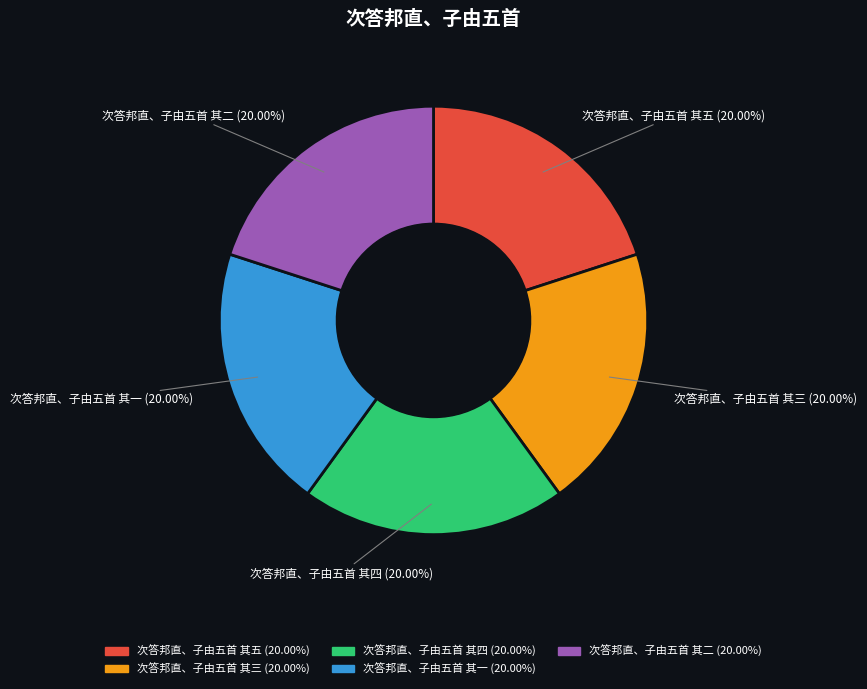

To the nearest percent, what portion does 次答邦直、子由五首 其二 represent?

20%